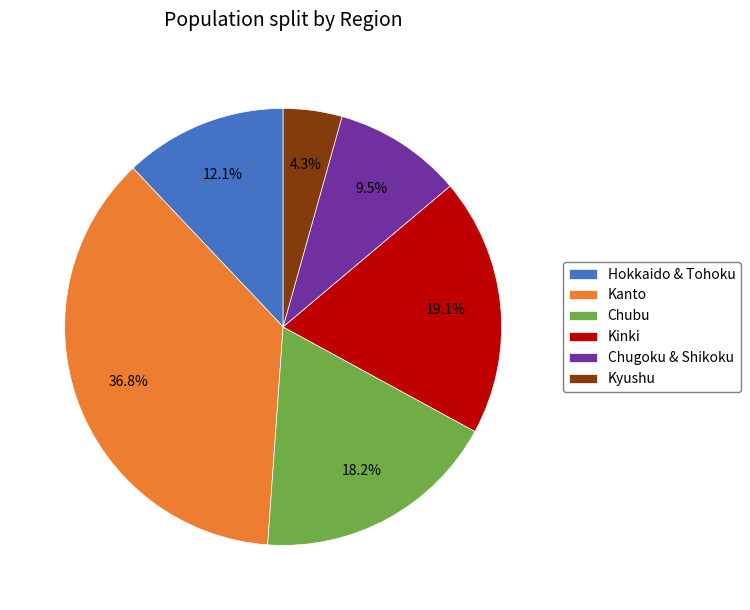

How much of the chart is everything except Kanto?

63.2%